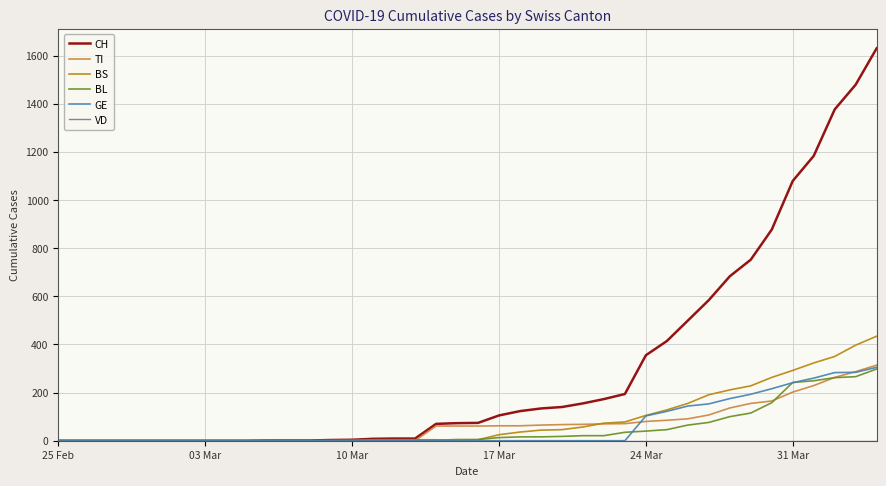

Which series has the largest total across all categories?

CH